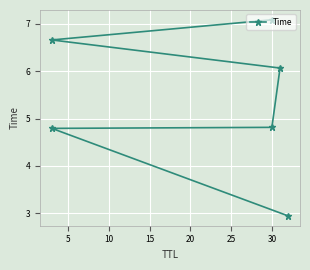

What is the value of the 2nd point from the left?

4.8